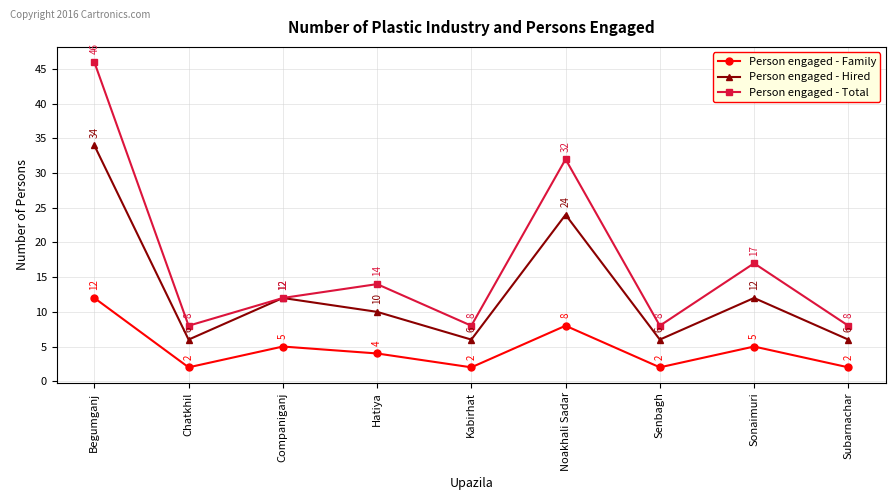

How many series are shown in this chart?

3